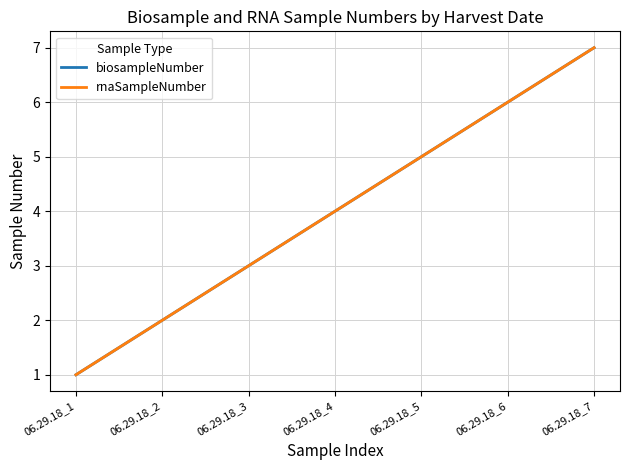

The value of rnaSampleNumber at 06.29.18_4 is 1. True or false?

False